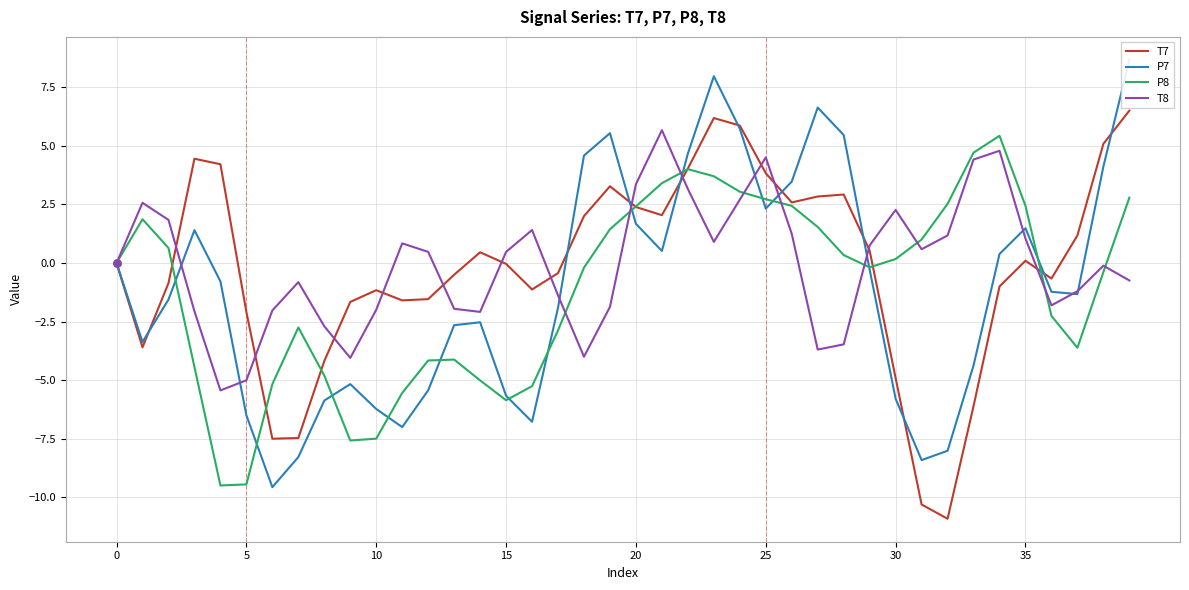

Which category has the highest value across all series?

39